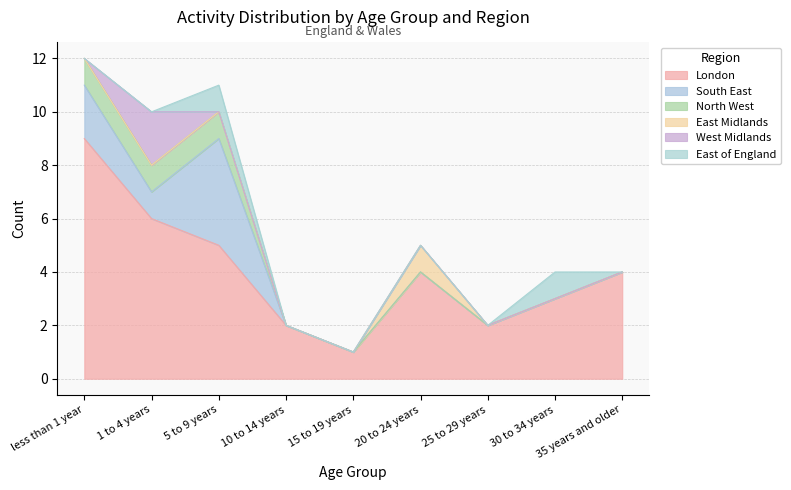

The London series shows 2 at 25 to 29 years. True or false?

True